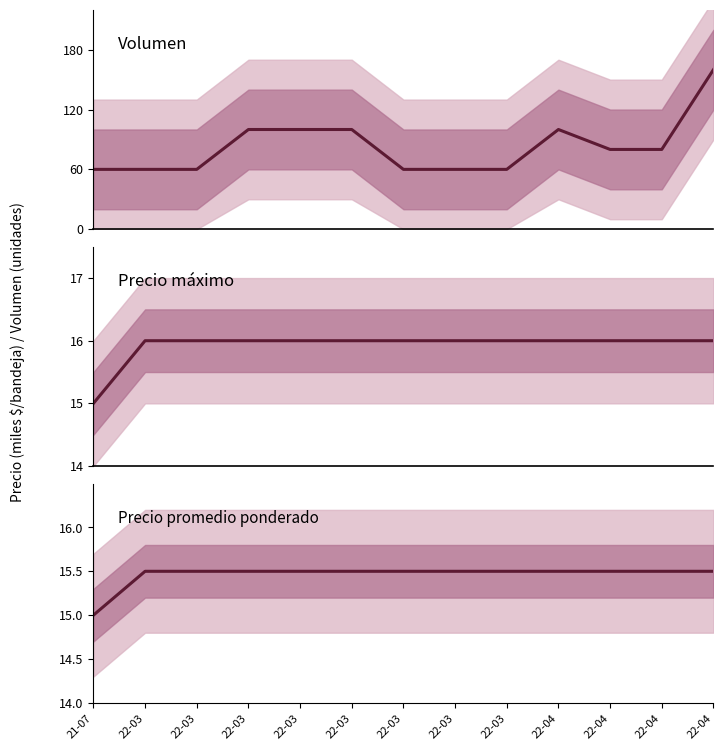

What is the greatest value displayed?

160.0